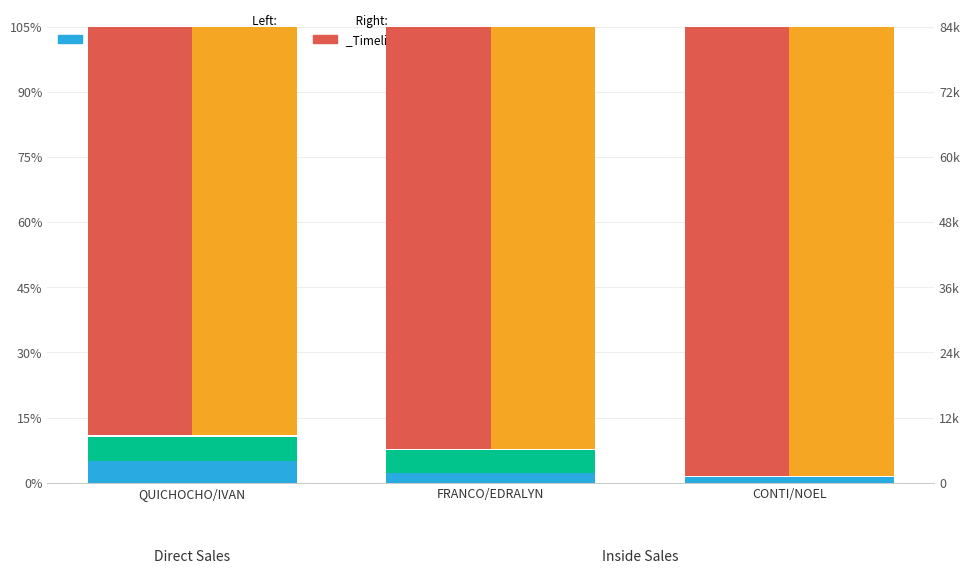

What is the sum of the TAX values at FRANCO/EDRALYN and CONTI/NOEL?

3.6